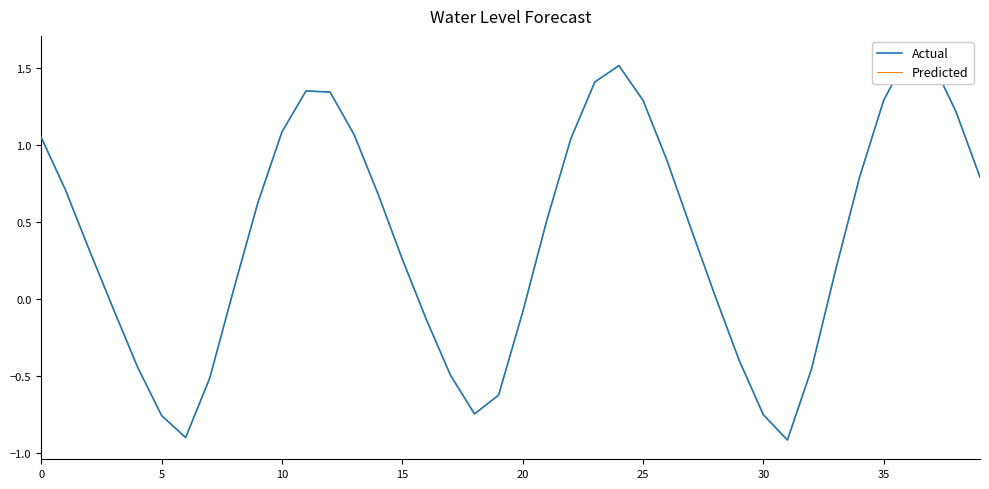

True or false: Actual and Predicted intersect in this chart.

False